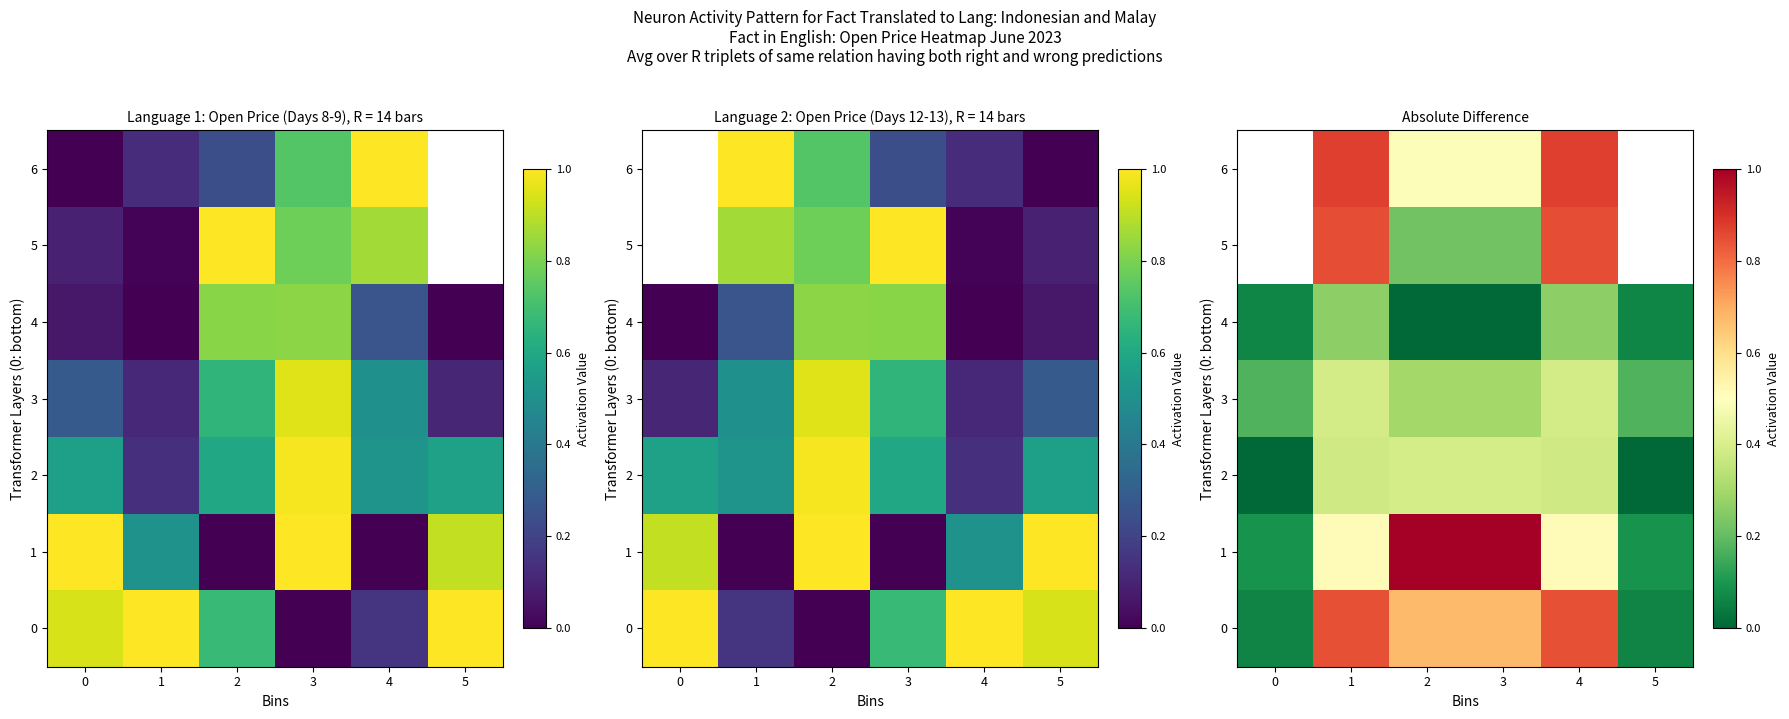

Is the value of 5 at 4 greater than the value of 0 at 3?

Yes